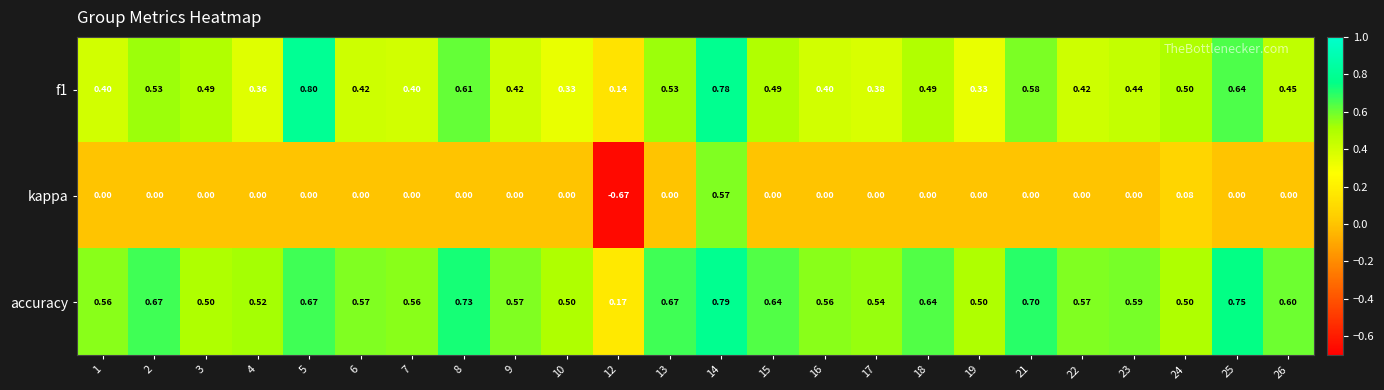

Which series has the widest spread of values?

kappa